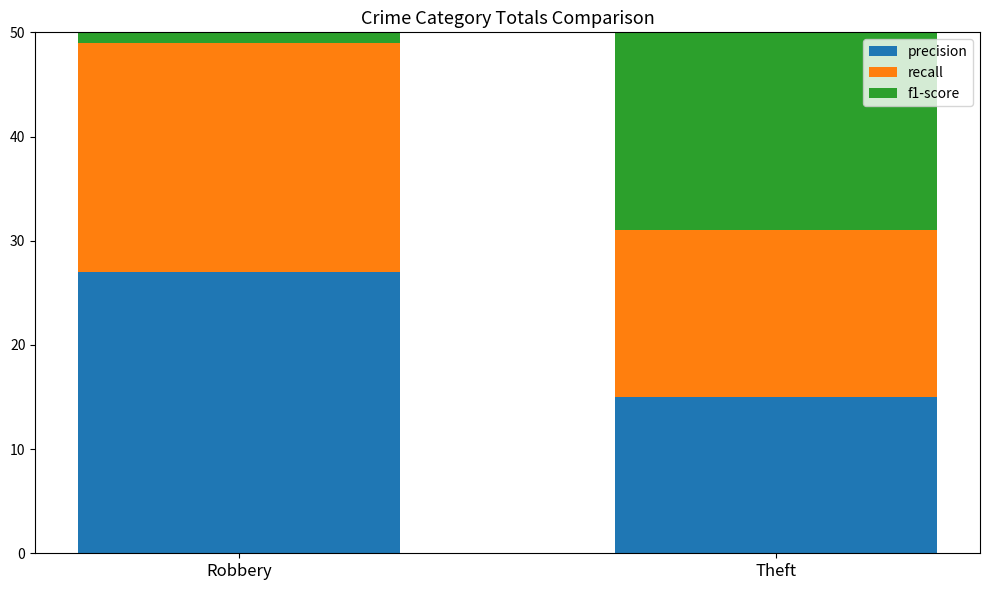

How many bars are there in total?

6